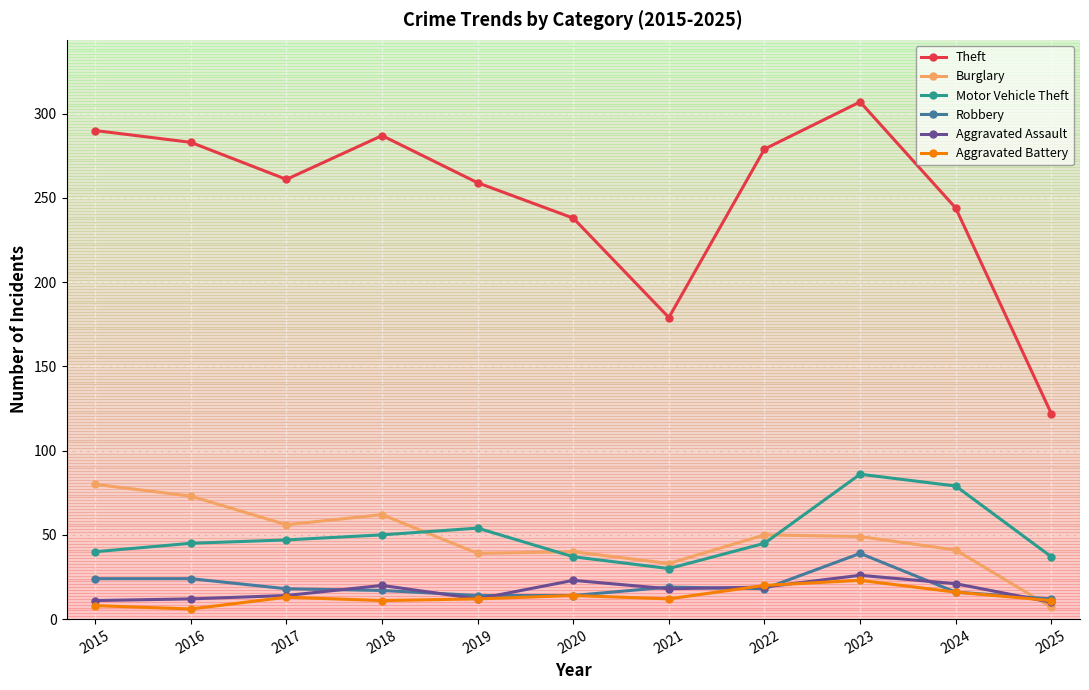

The value of Burglary at 2020 is 15. True or false?

False